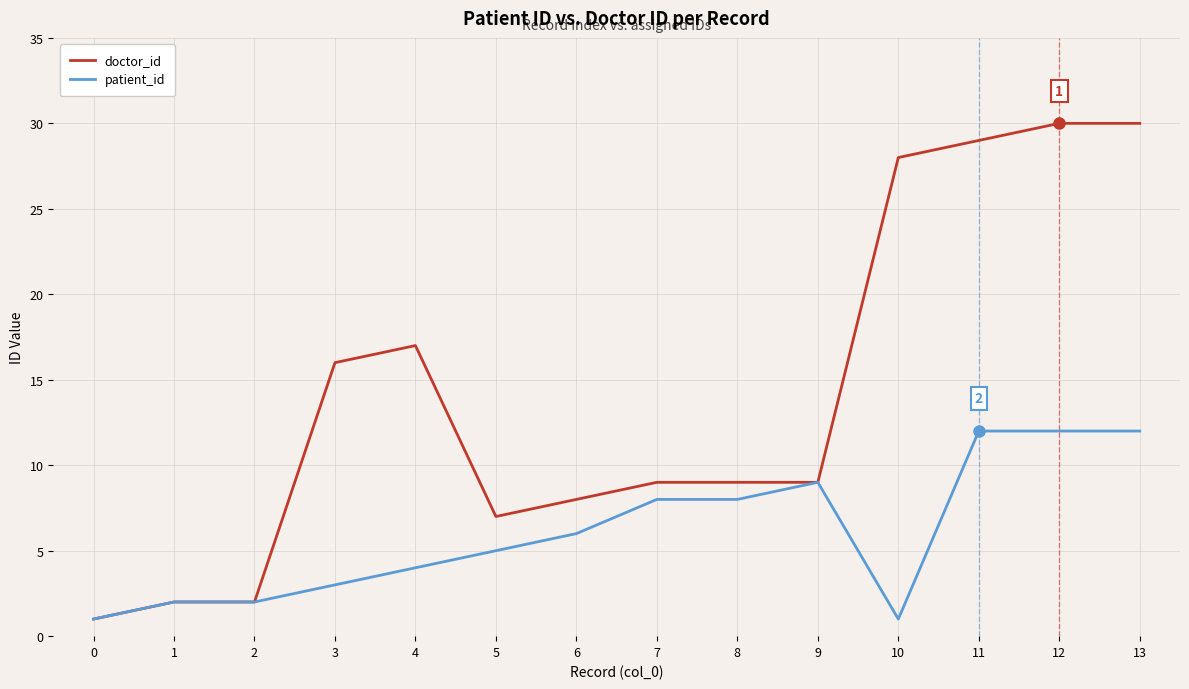

Reading left to right, what are all the values shown in this chart?

doctor_id: 1	2	2	16	17	7	8	9	9	9	28	29	30	30
patient_id: 1	2	2	3	4	5	6	8	8	9	1	12	12	12